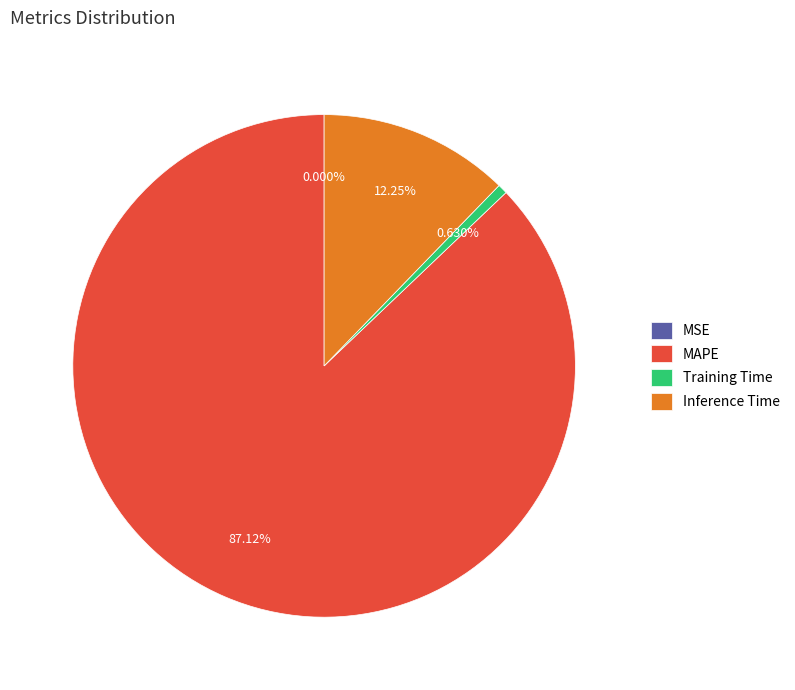

Is there a majority slice in this chart?

Yes